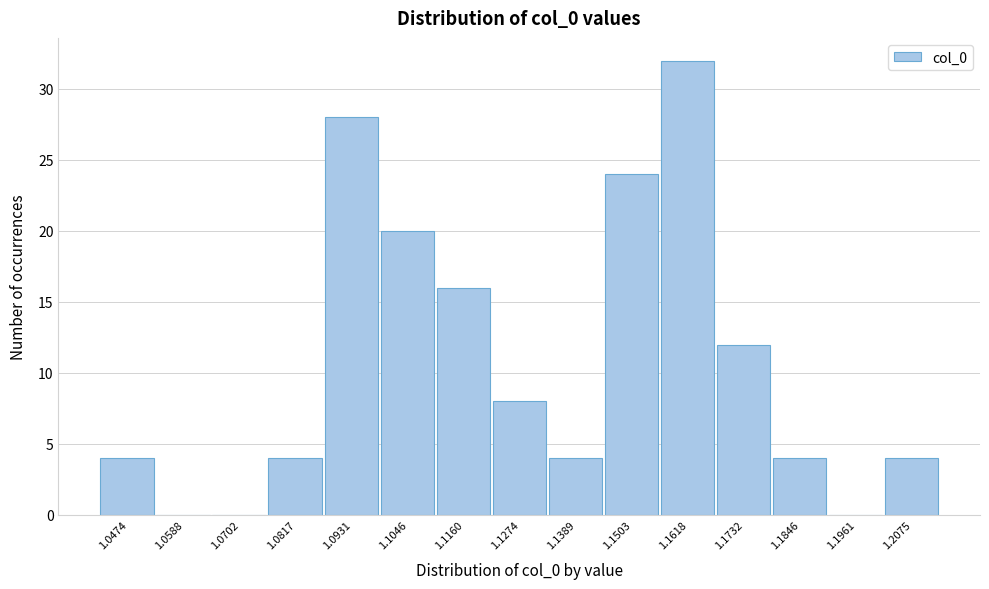

Reading left to right, extract all data points from this chart.

1.0474=4	1.0588=0	1.0702=0	1.0817=4	1.0931=28	1.1046=20	1.1160=16	1.1274=8	1.1389=4	1.1503=24	1.1618=32	1.1732=12	1.1846=4	1.1961=0	1.2075=4